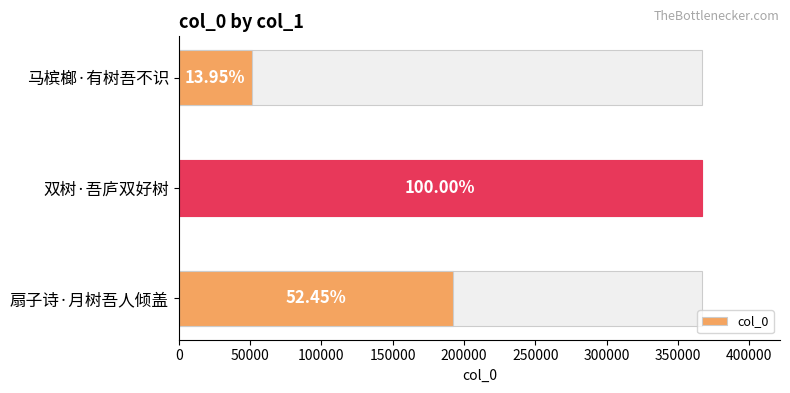

Reading left to right, transcribe all the data shown in this chart.

51134	366529	192239